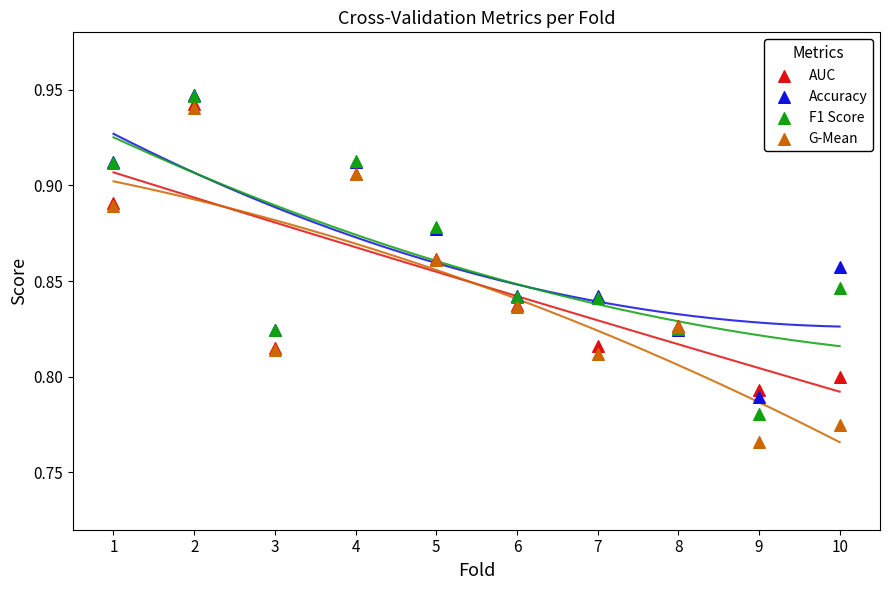

What are all the series names shown in the legend?

AUC, Accuracy, F1 Score, G-Mean